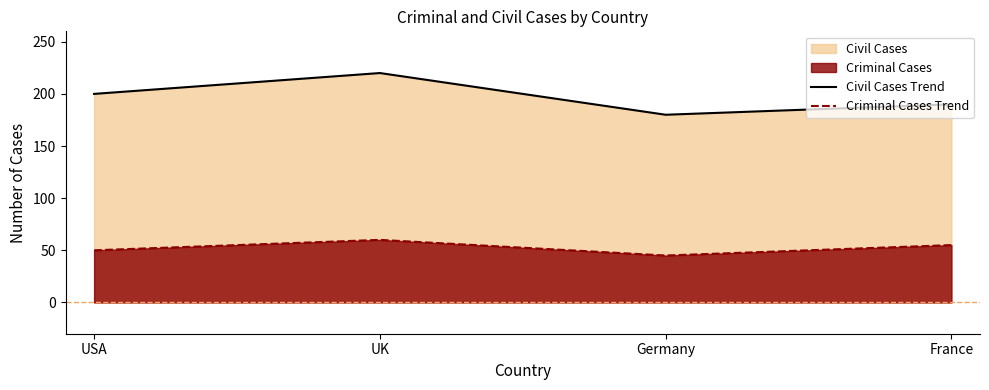

What is the approximate value of Criminal Cases Trend at UK?

60